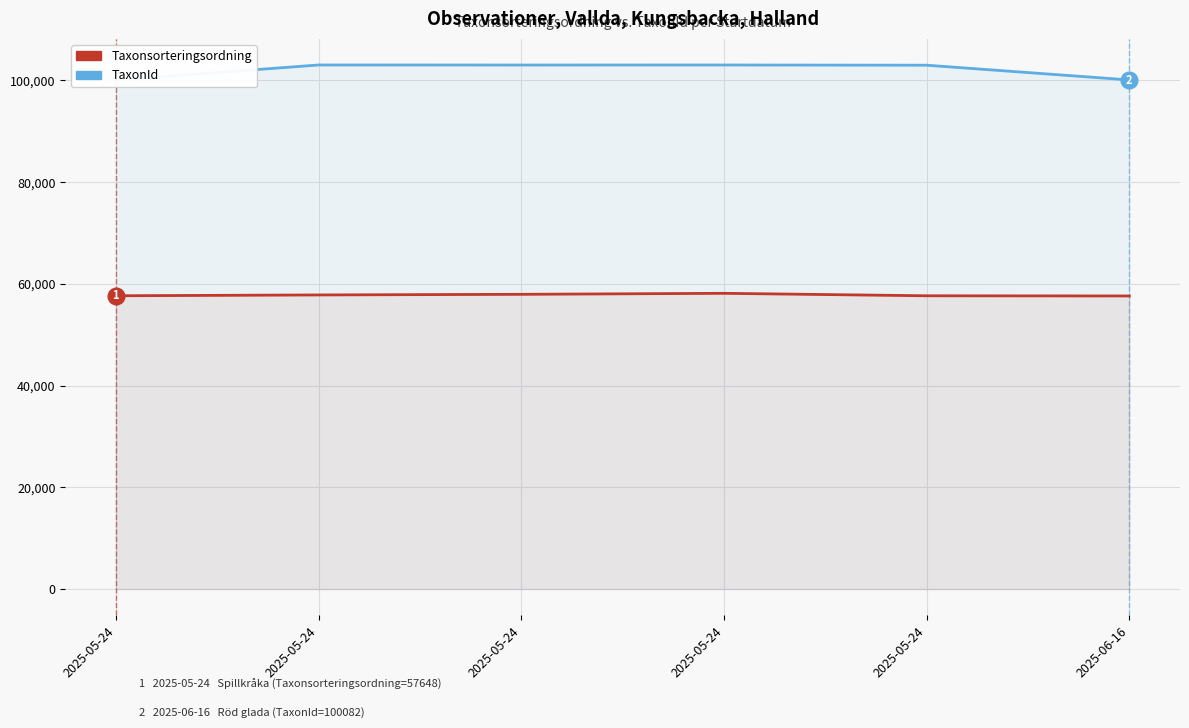

List the labels in order of TaxonId value, smallest first.

2025-05-24, 2025-06-16, 2025-05-24, 2025-05-24, 2025-05-24, 2025-05-24